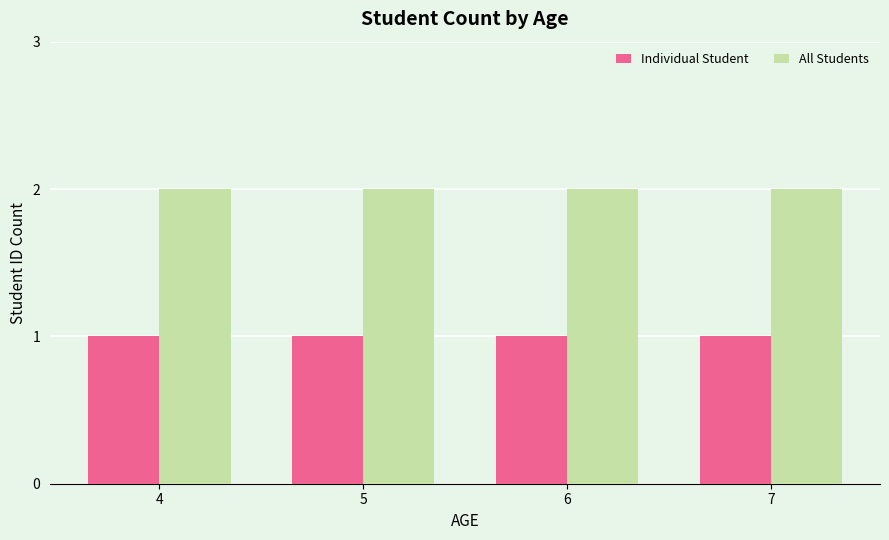

Is it true that All Students equals 1 at 6?

False